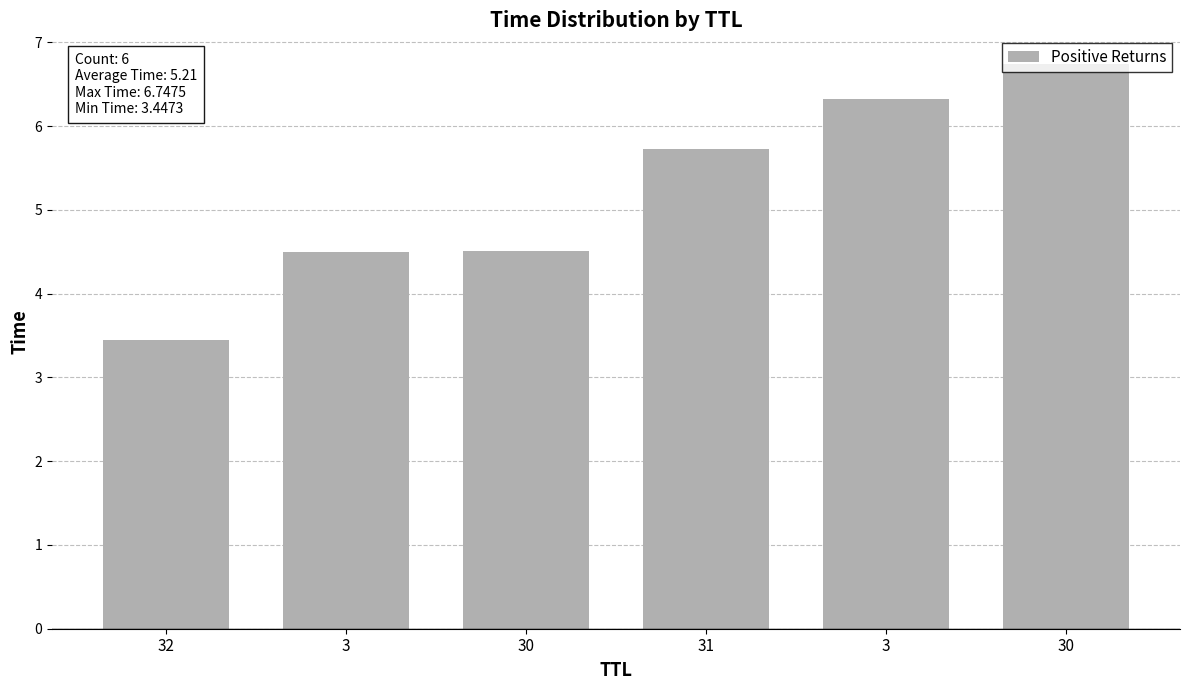

Is it true that the value at 32 is 4.6?

False